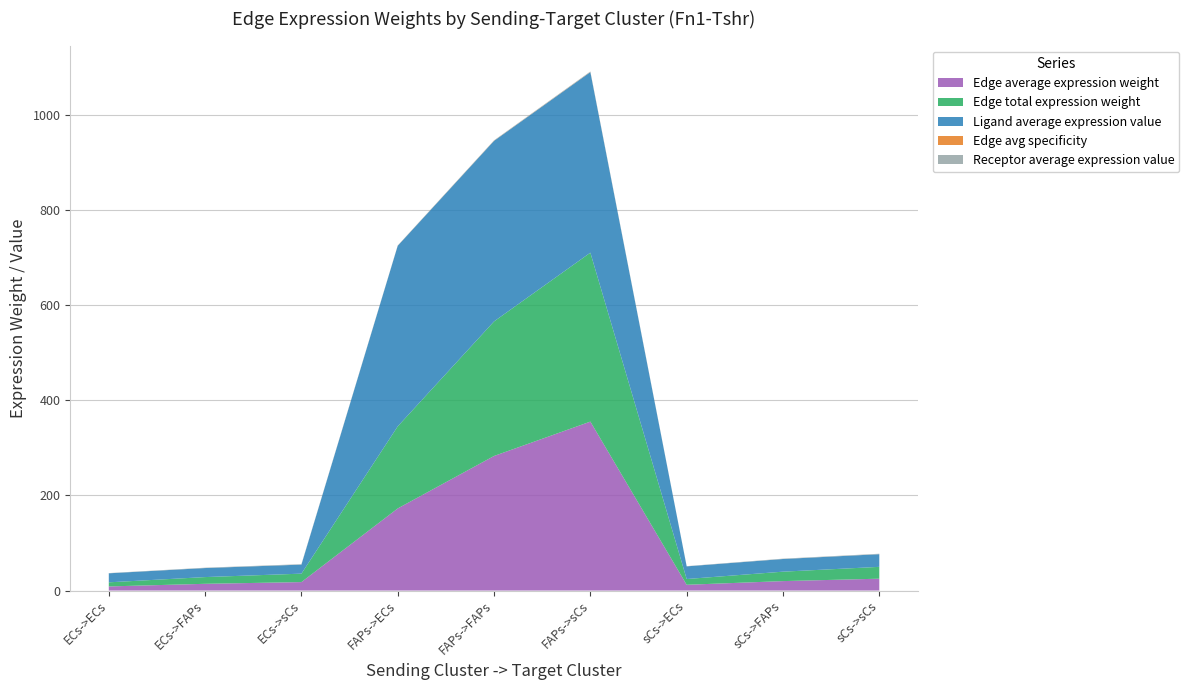

Reading left to right, what are all the values shown in this chart?

Edge average expression weight: ECs->ECs=8.6	ECs->FAPs=14.2	ECs->sCs=17.8	FAPs->ECs=172.8	FAPs->FAPs=283.1	FAPs->sCs=355.4	sCs->ECs=12.1	sCs->FAPs=19.8	sCs->sCs=24.9
Edge total expression weight: ECs->ECs=8.6	ECs->FAPs=14.2	ECs->sCs=17.8	FAPs->ECs=172.8	FAPs->FAPs=283.1	FAPs->sCs=355.4	sCs->ECs=12.1	sCs->FAPs=19.8	sCs->sCs=24.9
Ligand average expression value: ECs->ECs=19.0	ECs->FAPs=19.0	ECs->sCs=19.0	FAPs->ECs=380.0	FAPs->FAPs=380.0	FAPs->sCs=380.0	sCs->ECs=26.6	sCs->FAPs=26.6	sCs->sCs=26.6
Edge avg specificity: ECs->ECs=0.0	ECs->FAPs=0.0	ECs->sCs=0.0	FAPs->ECs=0.2	FAPs->FAPs=0.3	FAPs->sCs=0.4	sCs->ECs=0.0	sCs->FAPs=0.0	sCs->sCs=0.0
Receptor average expression value: ECs->ECs=0.5	ECs->FAPs=0.7	ECs->sCs=0.9	FAPs->ECs=0.5	FAPs->FAPs=0.7	FAPs->sCs=0.9	sCs->ECs=0.5	sCs->FAPs=0.7	sCs->sCs=0.9